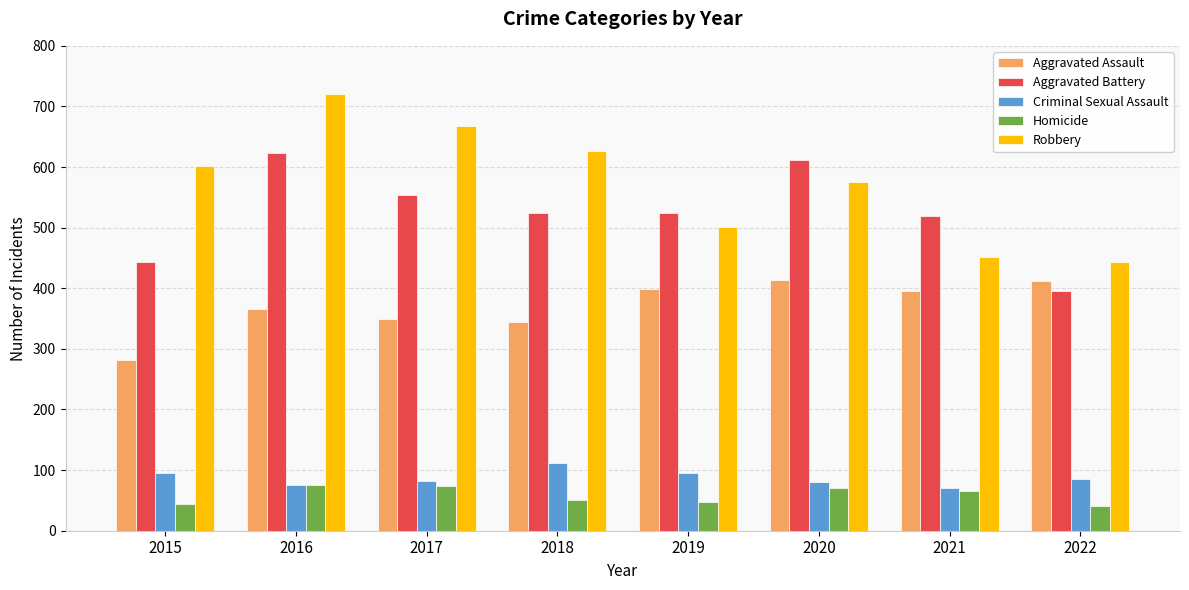

At which category is the sum across all series the highest?

2016